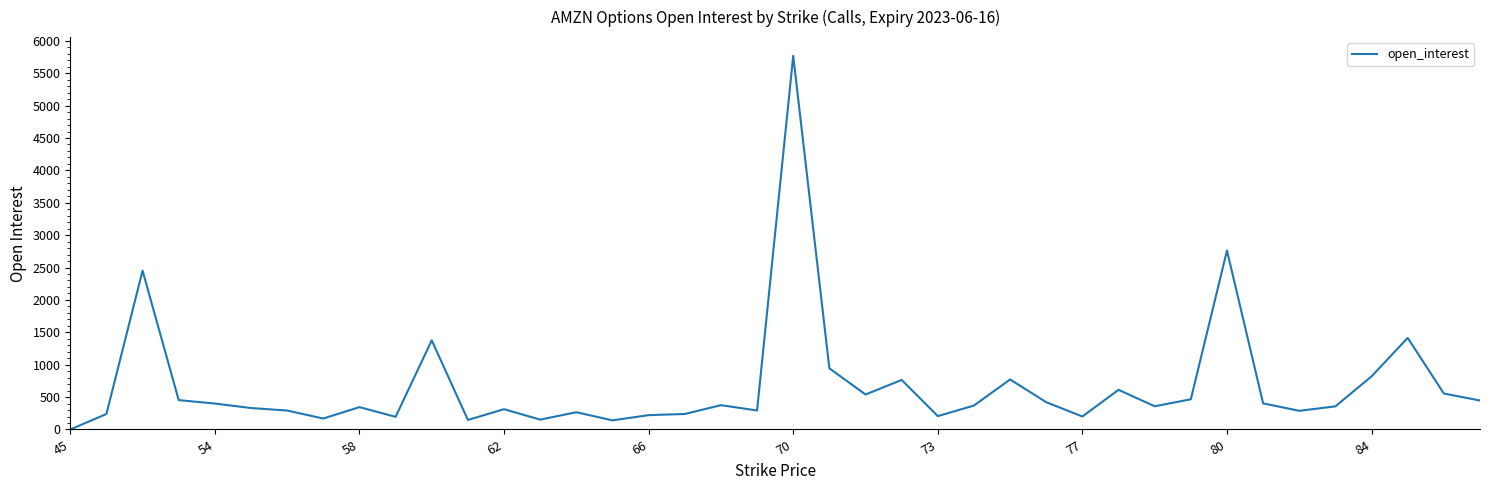

True or false: the data has more than 0 interior local peaks.

True